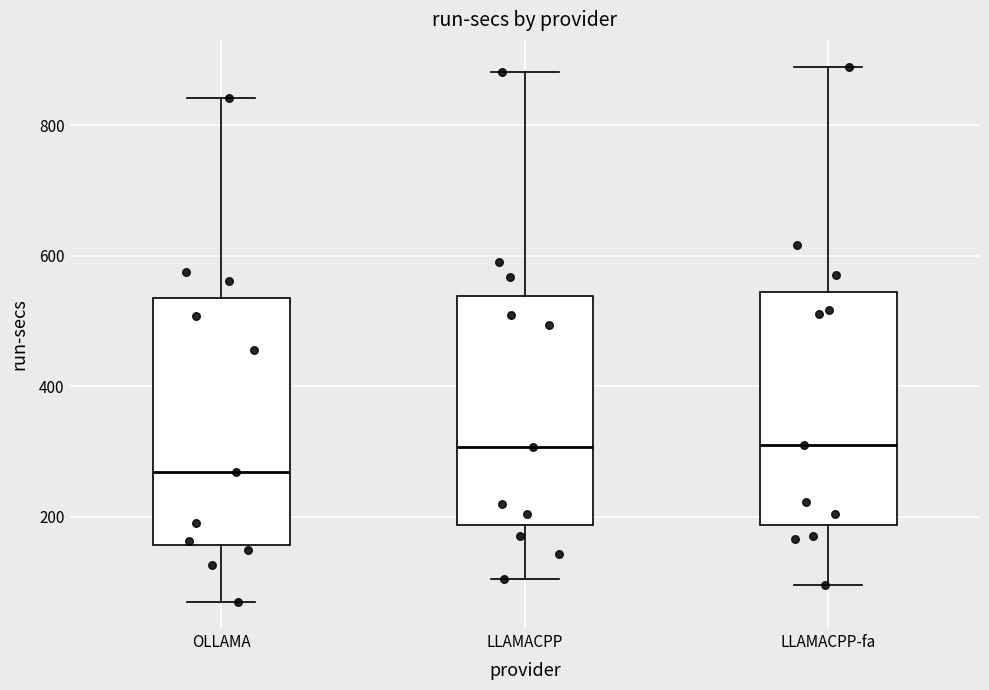

Comparing the boxes themselves (not the whiskers), which one is the tallest?

OLLAMA